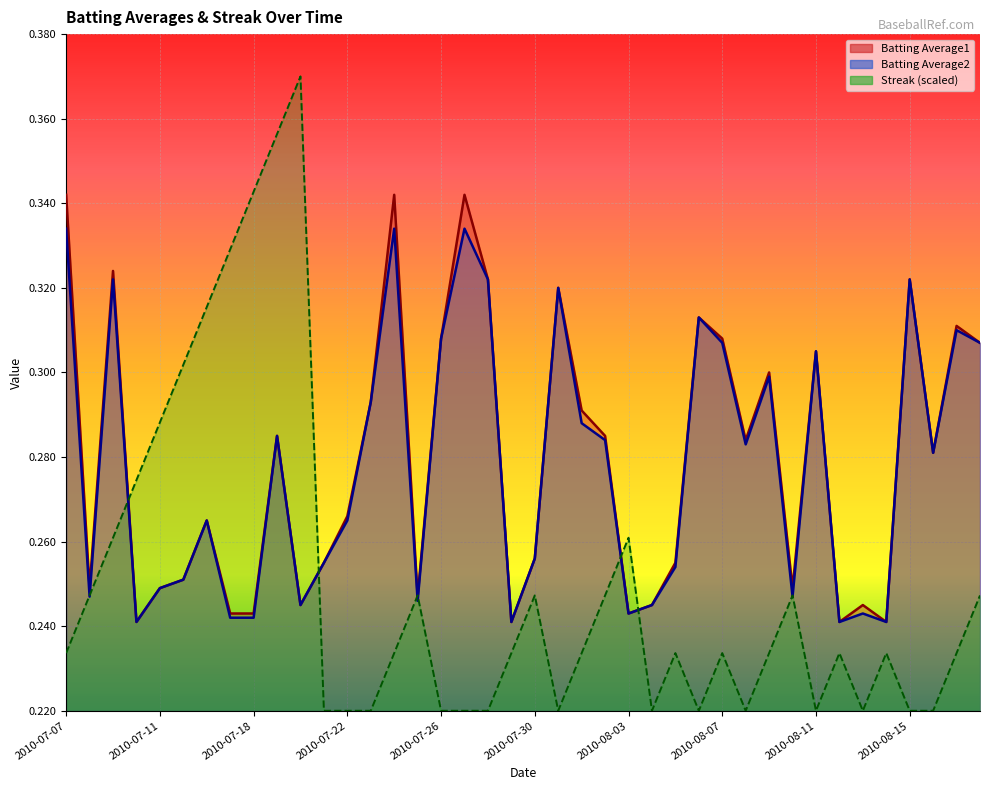

What is the label of the 24th point from the left?

2010-08-02